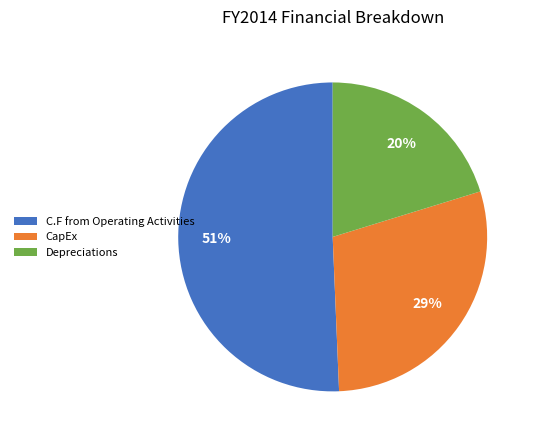

Between CapEx and C.F from Operating Activities, which is larger?

C.F from Operating Activities